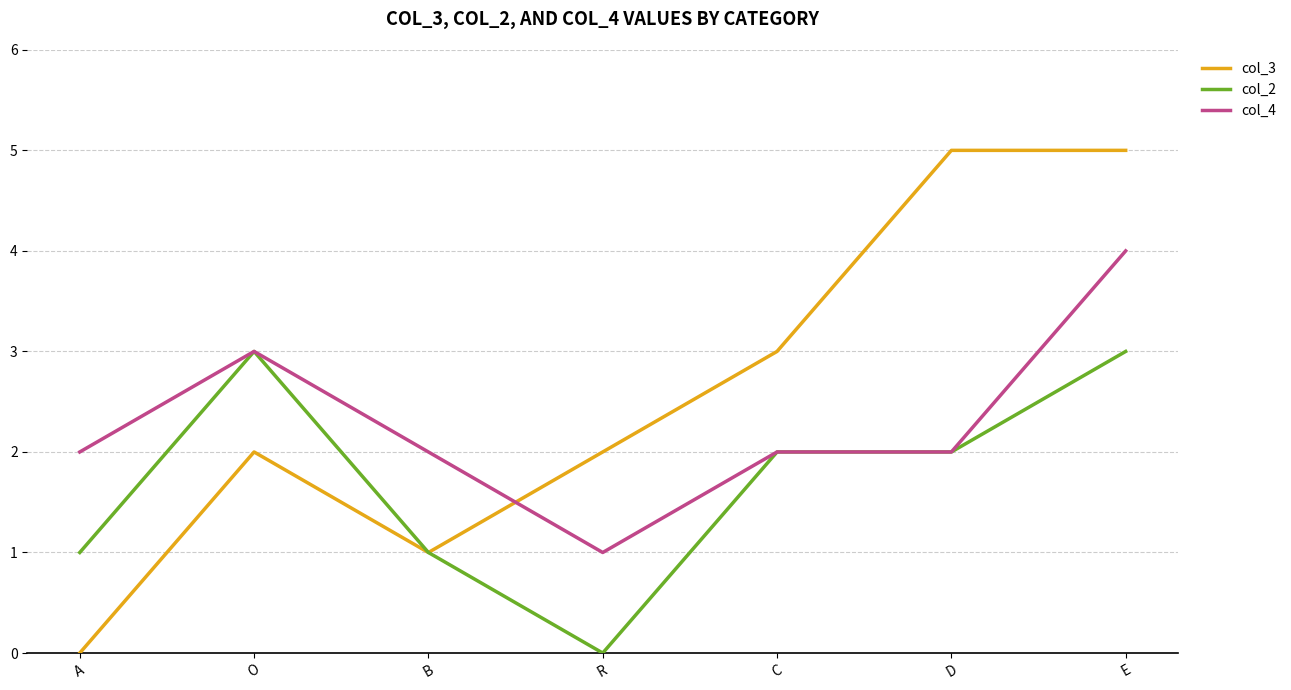

List the series in order of their overall mean, lowest first.

col_2, col_4, col_3